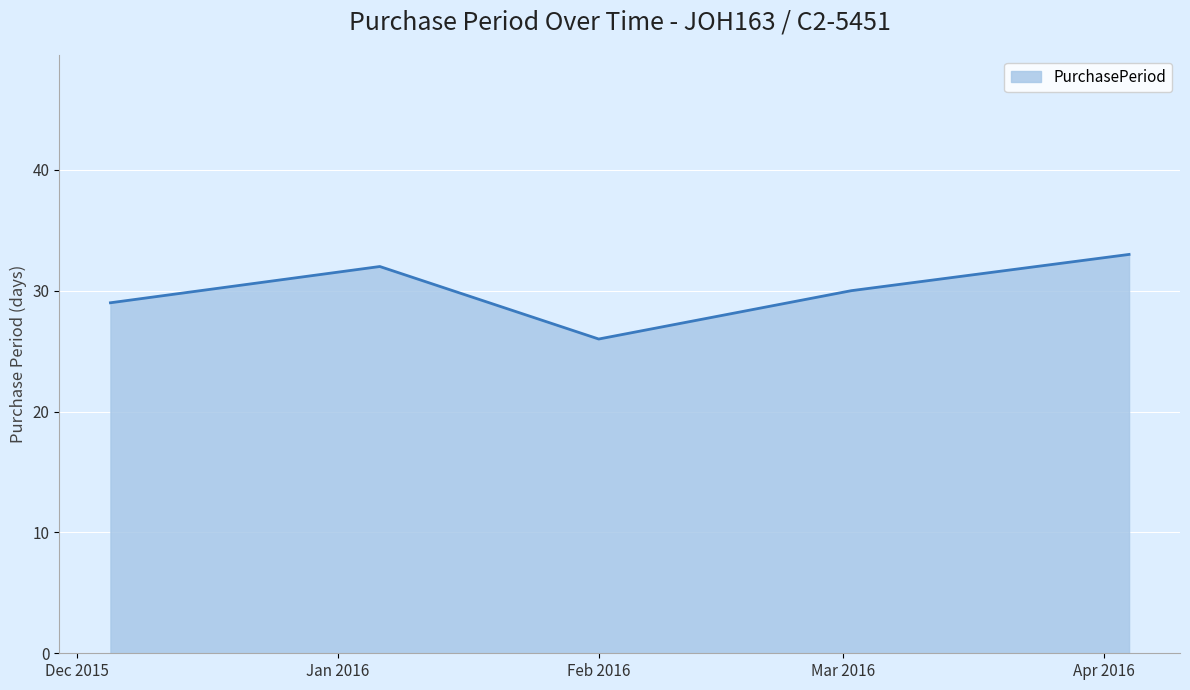

Does the chart display data point markers on the line(s)?

No